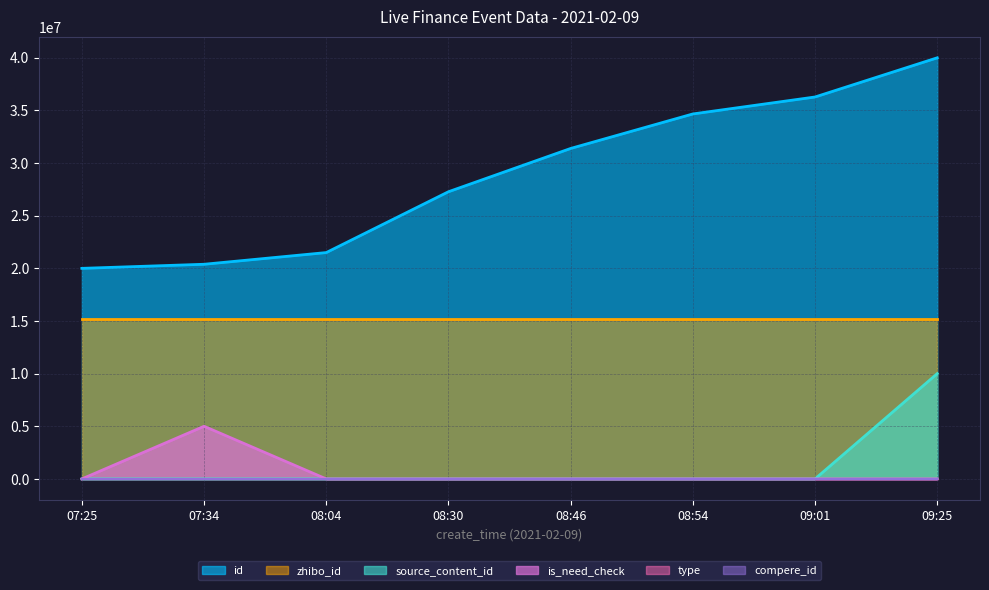

Which has a higher value, 08:46 or 09:01?

09:01